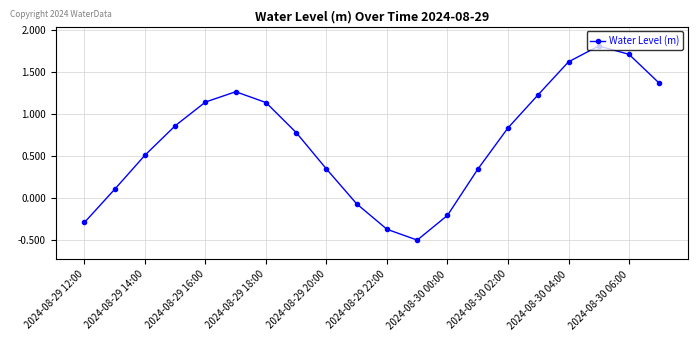

What is the average value?

0.7